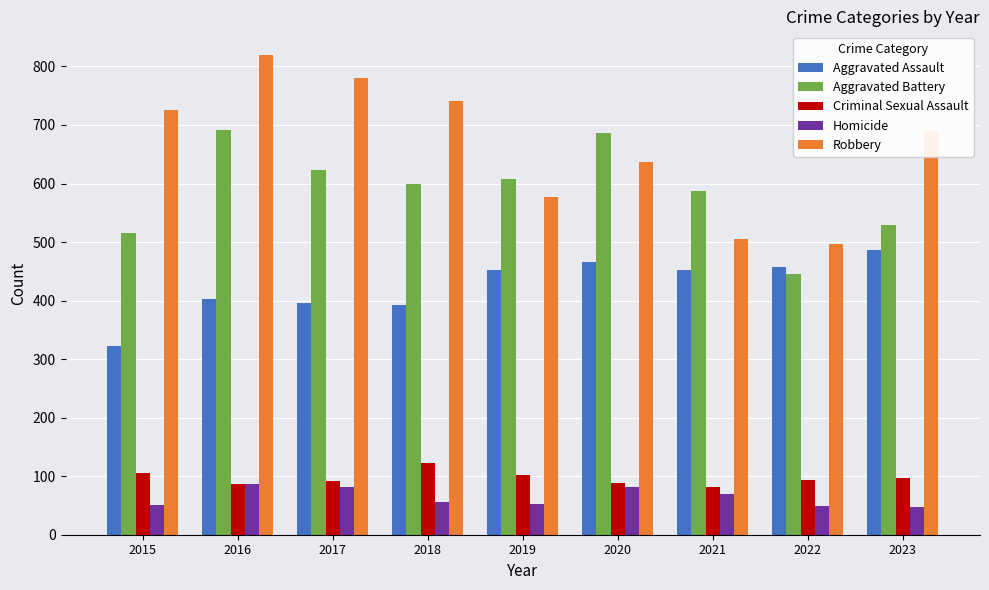

Is the value of Criminal Sexual Assault at 2016 greater than the value of Homicide at 2023?

Yes